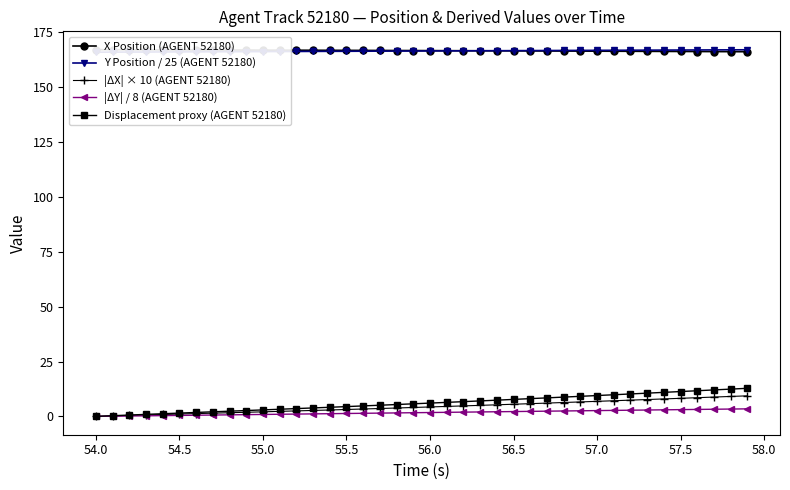

True or false: Y Position / 25 (AGENT 52180) has more than 2 interior local peaks.

False